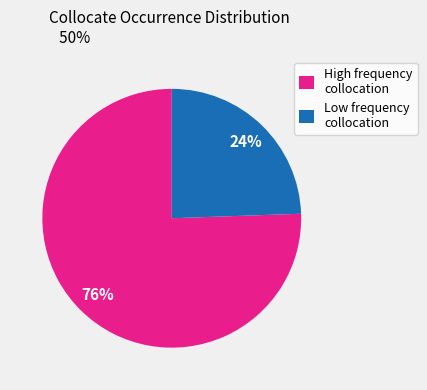

What is the largest slice in the pie chart?

High frequency collocation